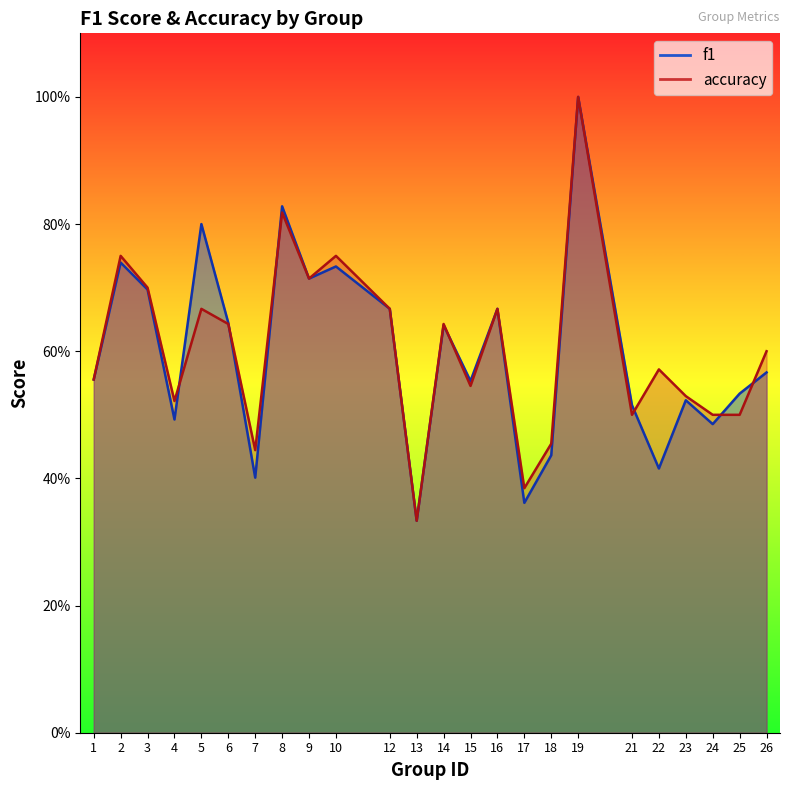

What is the value of the f1 point at the 9th from the left?

0.7